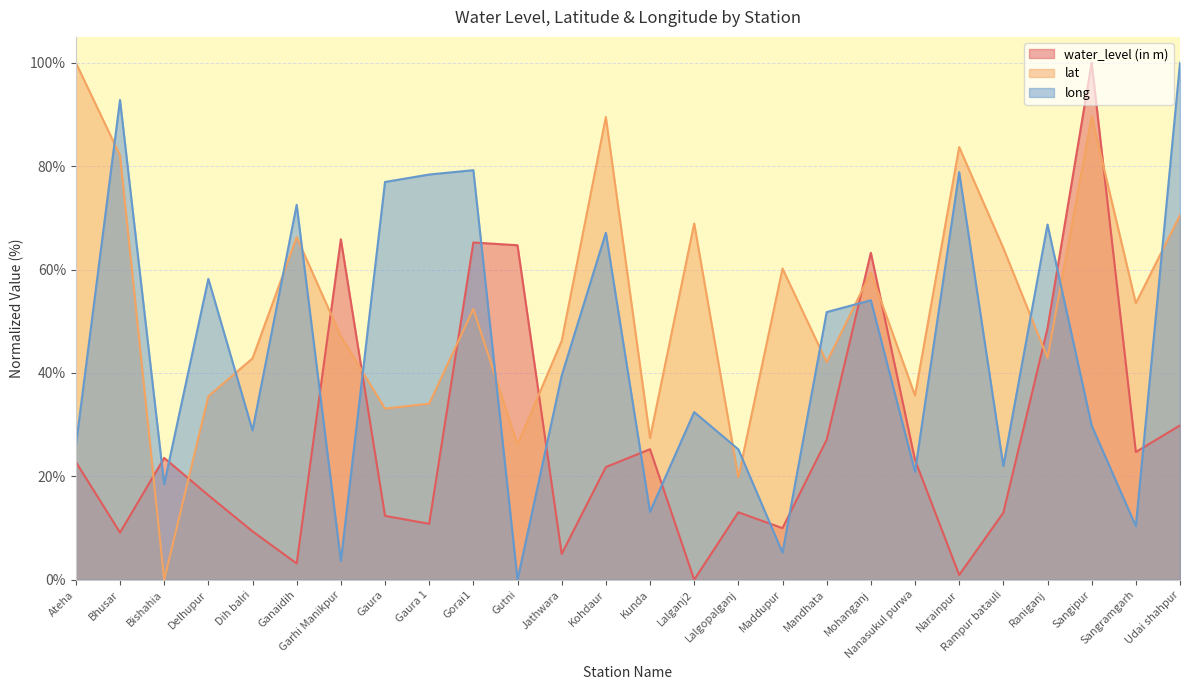

At how many categories does at least one series exceed 76?

9